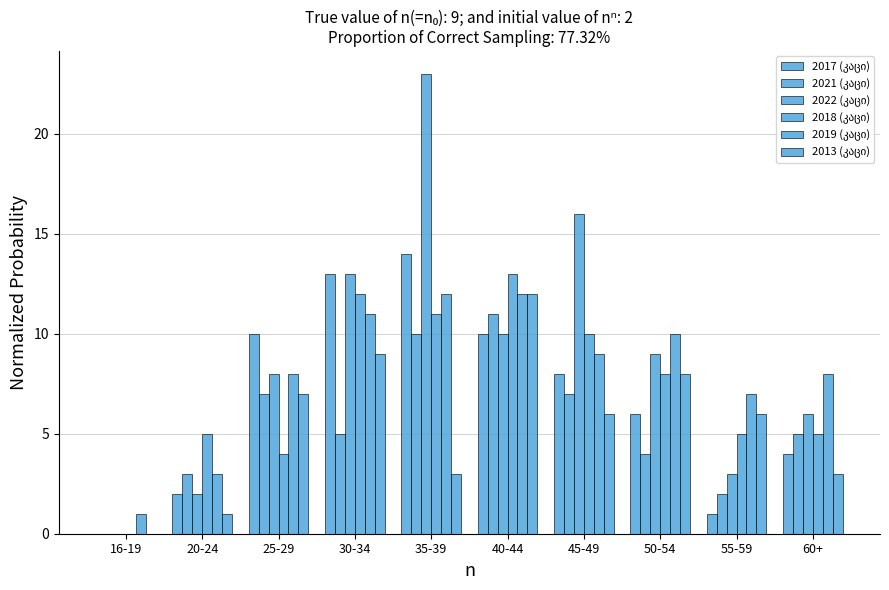

At which label does 2022 (კაცი) first exceed 9?

30-34